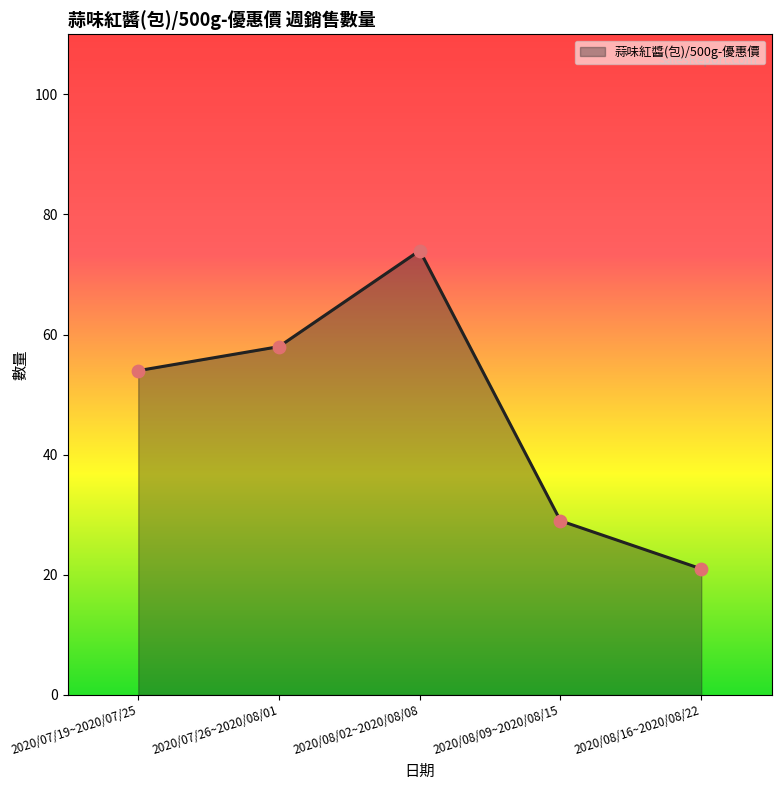

What is the change in value from 2020/08/02~2020/08/08 to 2020/08/16~2020/08/22?

-53